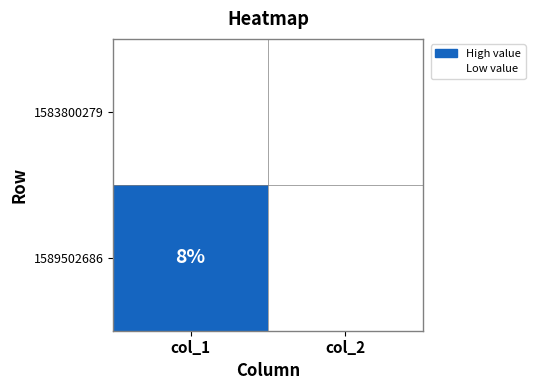

Rank the categories by 1589502686 value from lowest to highest.

col_2, col_1